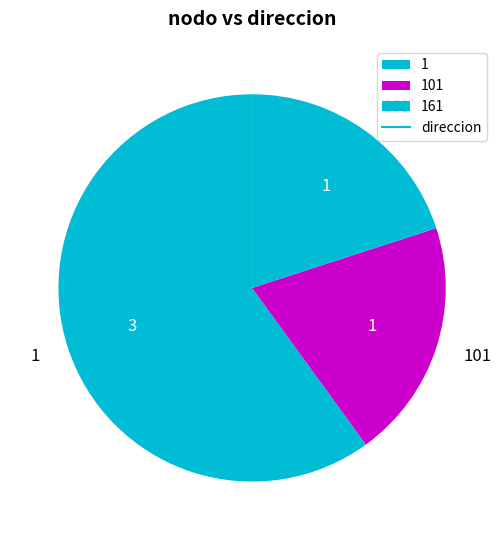

Is it true that 1 is 60% of the pie?

True